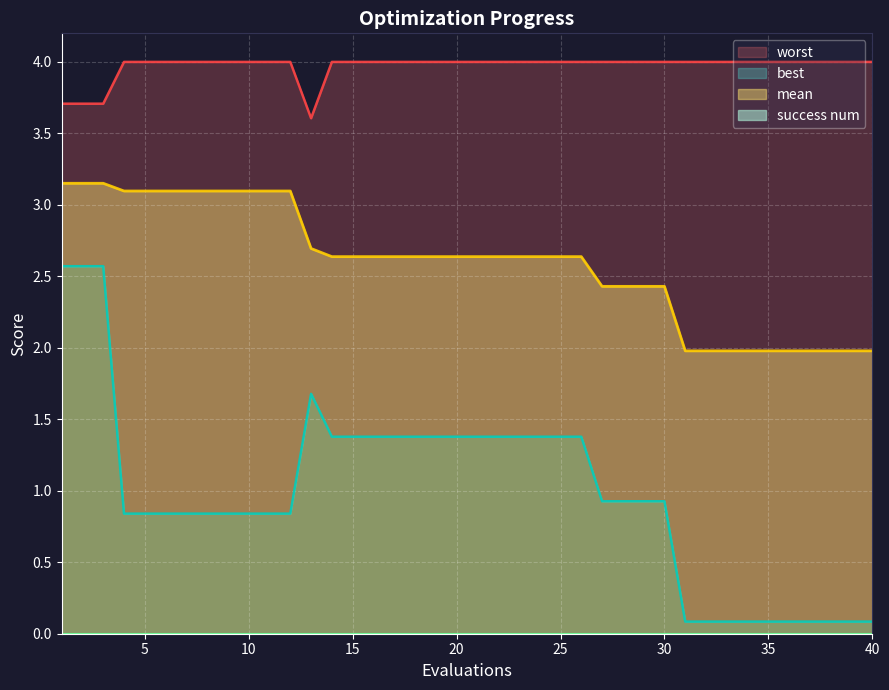

What value does the best series have at 11?

0.8